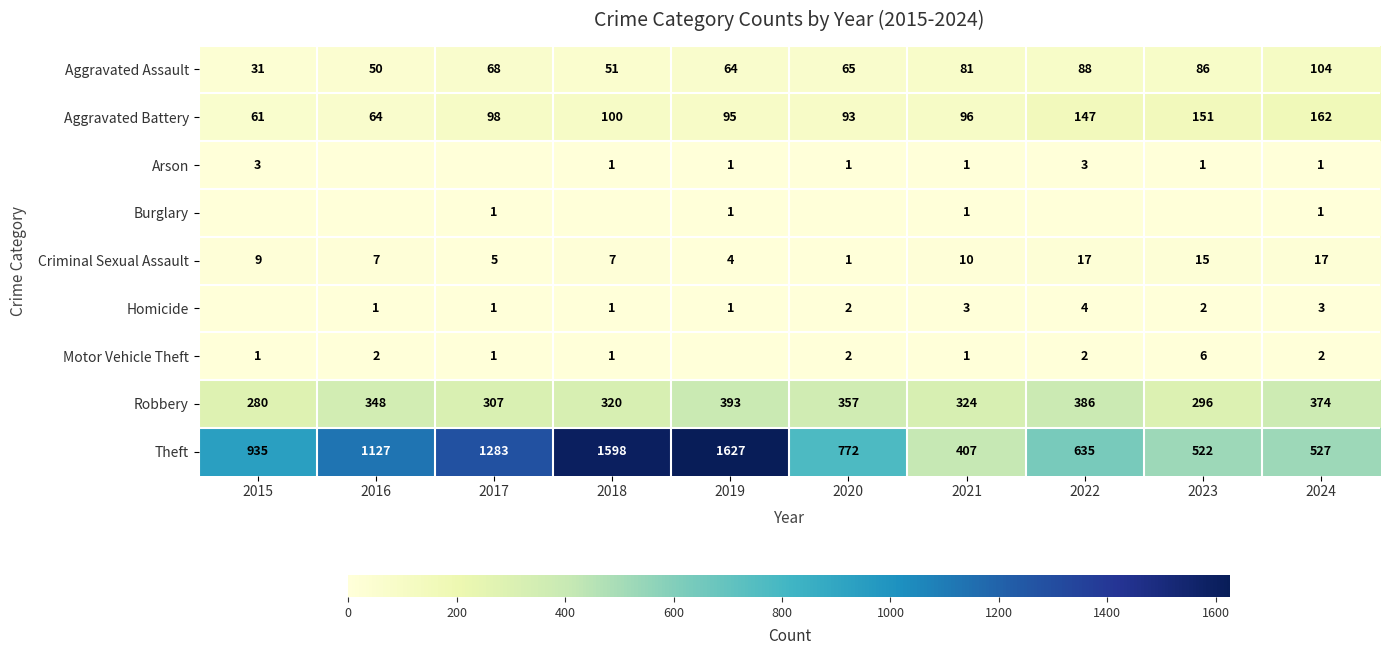

What is the sum of the Criminal Sexual Assault values at 2023 and 2019?

19